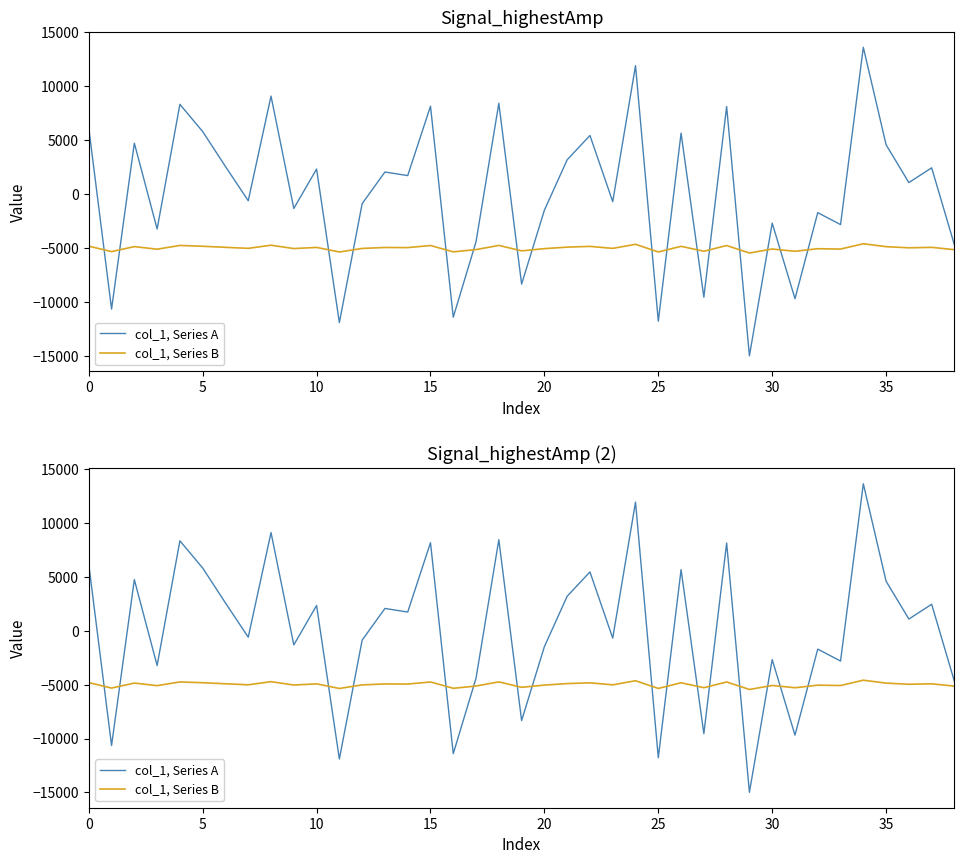

List the series in order of their peak value, highest first.

col_1, Series A, col_1, Series B